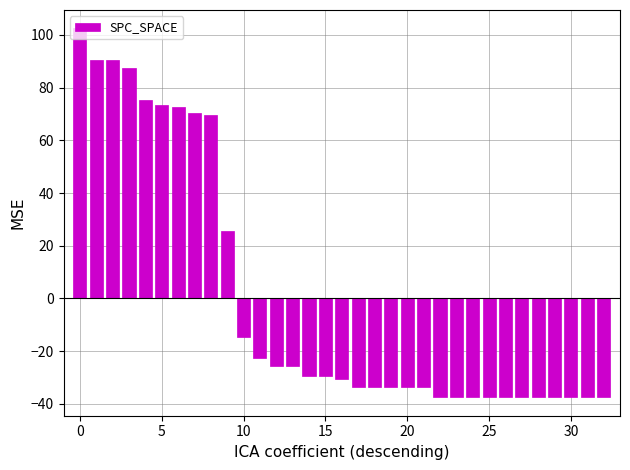

What is the value of the 9th bar from the left?

69.5